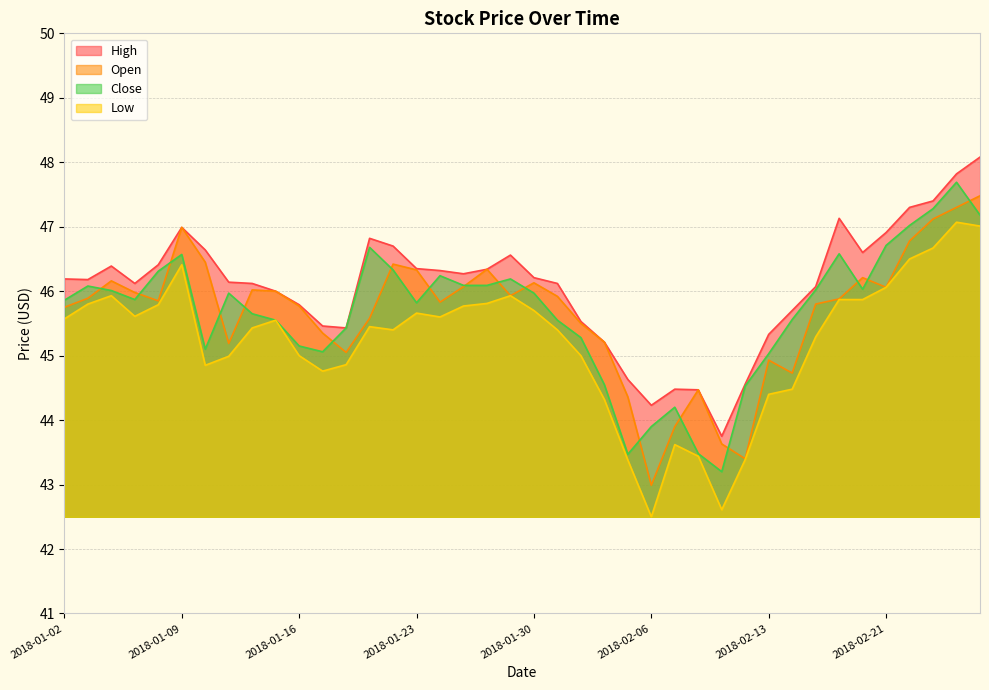

True or false: Low has more than 2 interior local peaks.

True